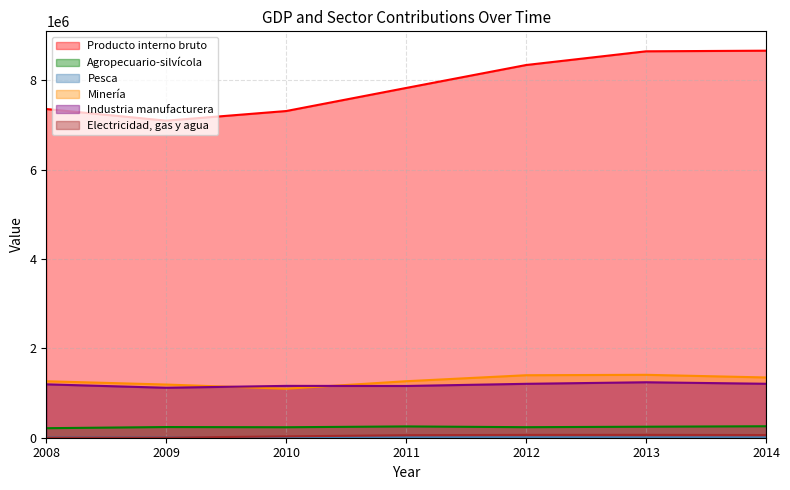

What is the difference between the maximum and minimum values in the Industria manufacturera series?

123045